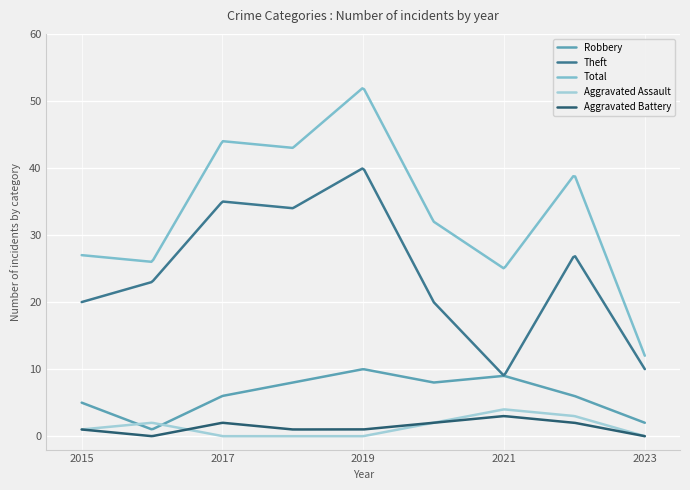

Which series has the largest total across all categories?

Total